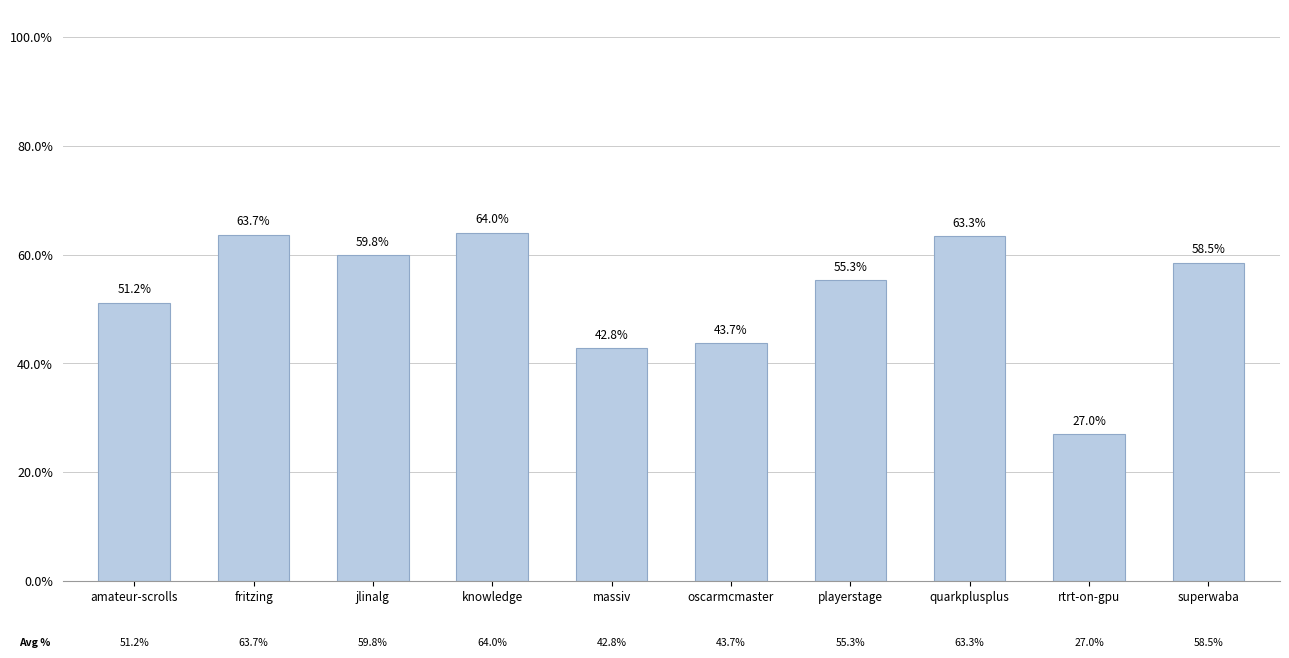

What is the change in value from knowledge to oscarmcmaster?

-0.2